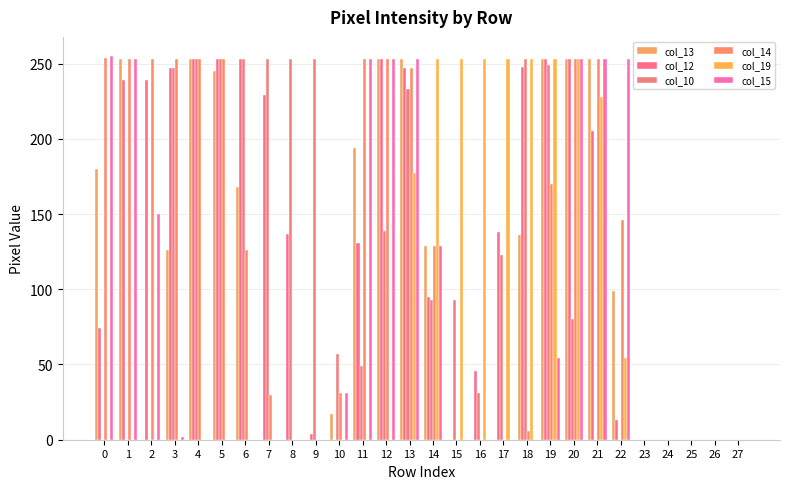

Reading right to left, extract all data points from this chart.

col_13: 0	0	0	0	0	99	253	253	253	136	0	0	0	129	253	253	194	17	0	0	0	168	245	253	126	0	253	180
col_12: 0	0	0	0	0	13	205	253	253	248	138	46	0	95	247	253	131	0	4	137	229	253	253	253	247	239	239	74
col_10: 0	0	0	0	0	0	0	80	249	253	123	31	93	93	233	139	49	57	253	253	253	253	253	253	247	0	0	0
col_14: 0	0	0	0	0	146	253	253	170	6	0	0	0	129	247	253	253	31	0	0	30	126	253	253	253	253	253	254
col_19: 0	0	0	0	0	54	228	253	253	253	253	253	253	253	177	0	0	0	0	0	0	0	0	0	0	0	0	0
col_15: 0	0	0	0	0	253	253	253	54	0	0	0	0	129	253	253	253	31	0	0	0	0	0	0	2	150	253	255